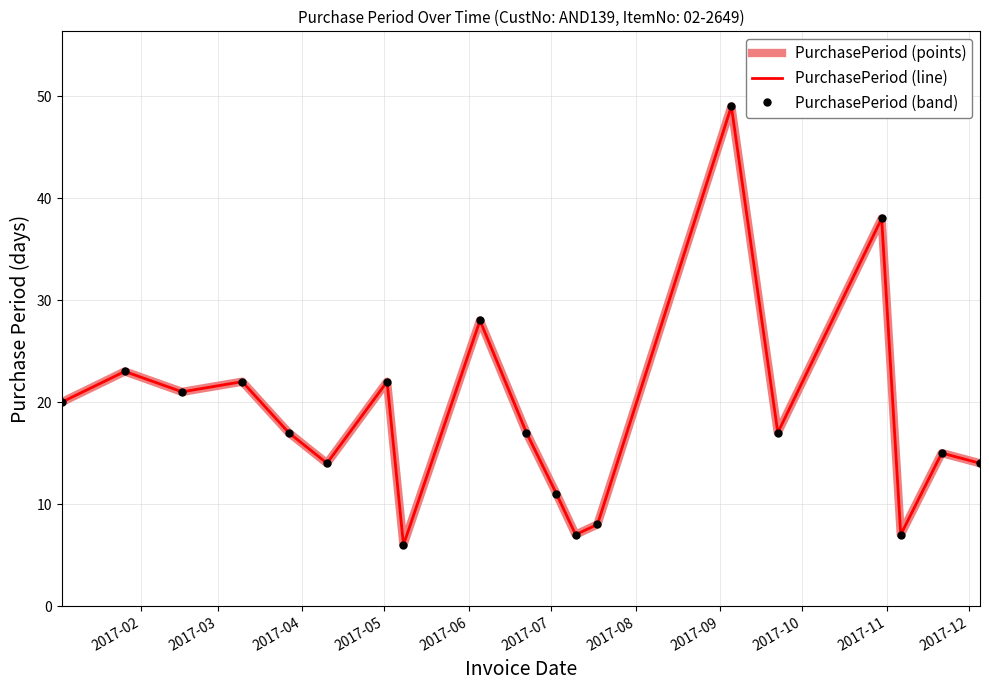

What is the average value of the PurchasePeriod (line) series?

19